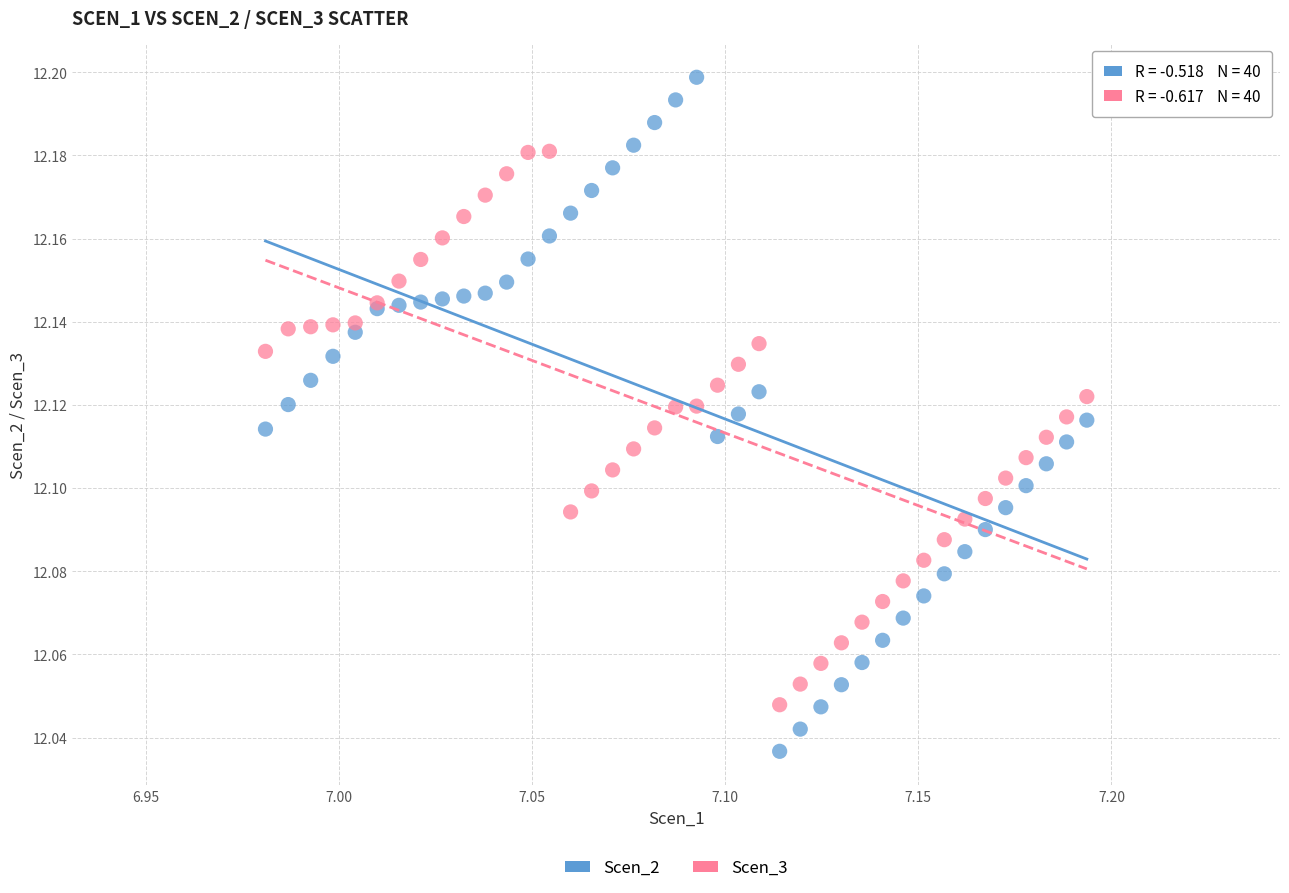

Which series reaches the minimum Y coordinate?

Scen_2